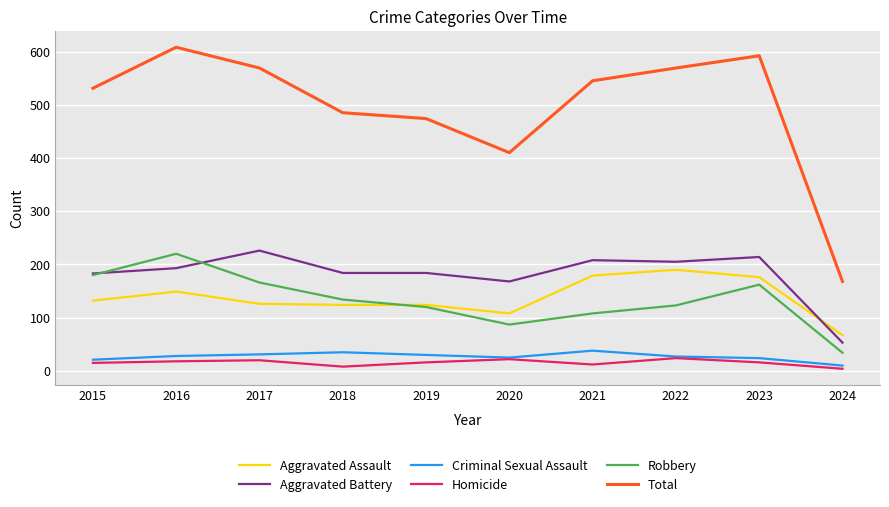

Which series has the widest spread of values?

Total